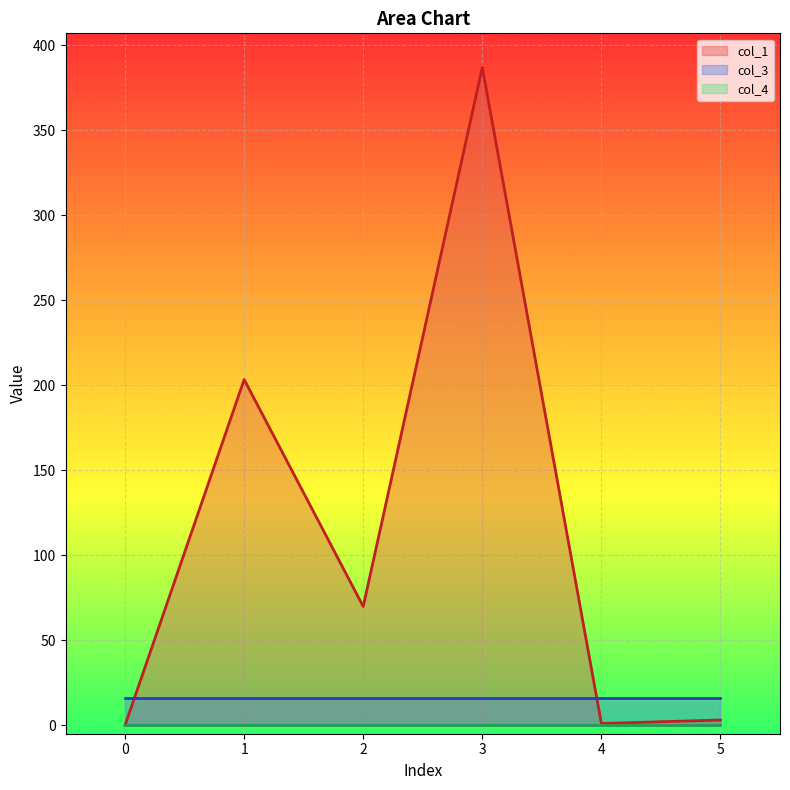

After their last crossing, which series has the higher values: col_3 or col_1?

col_3